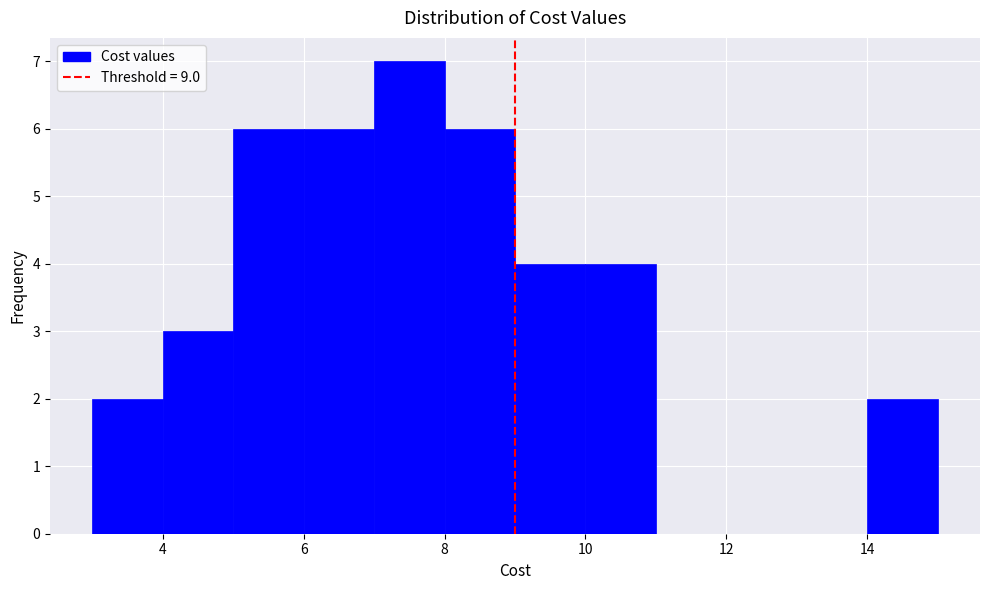

Over which range of the x-axis is the bar tallest?

7 to 8